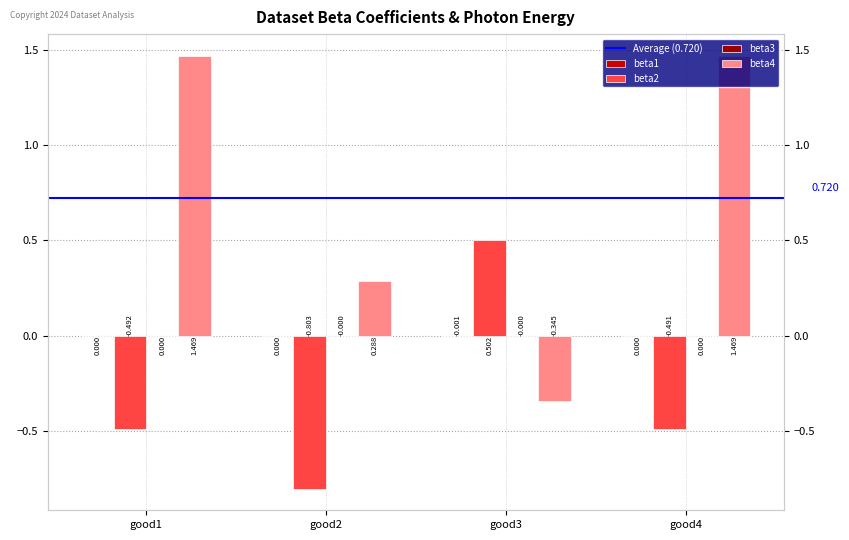

At which category is the sum across all series the highest?

good4